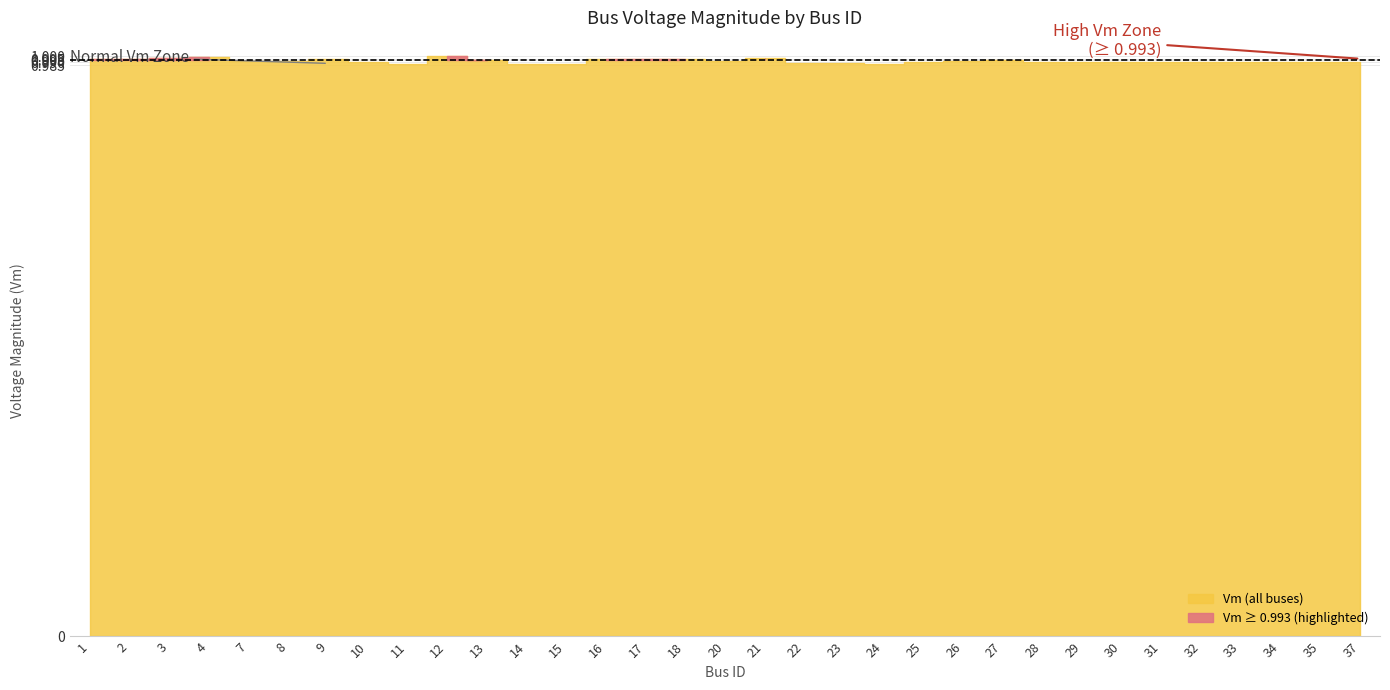

Does the chart have visible grid lines?

Yes